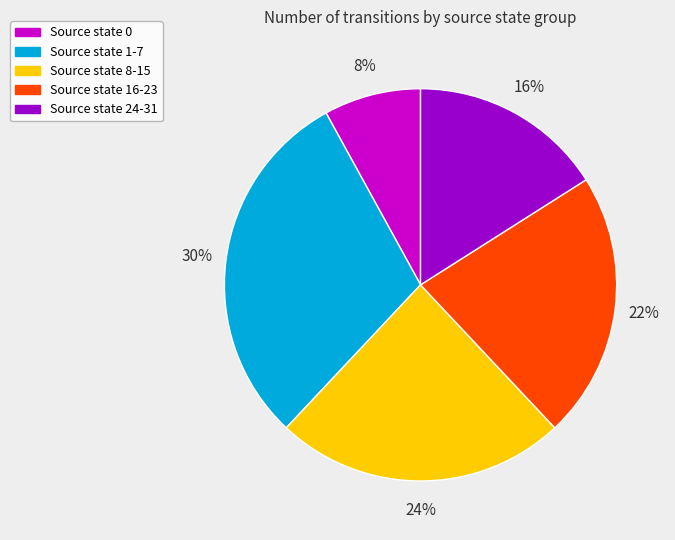

Which category has the smallest portion of the pie?

Source state 0